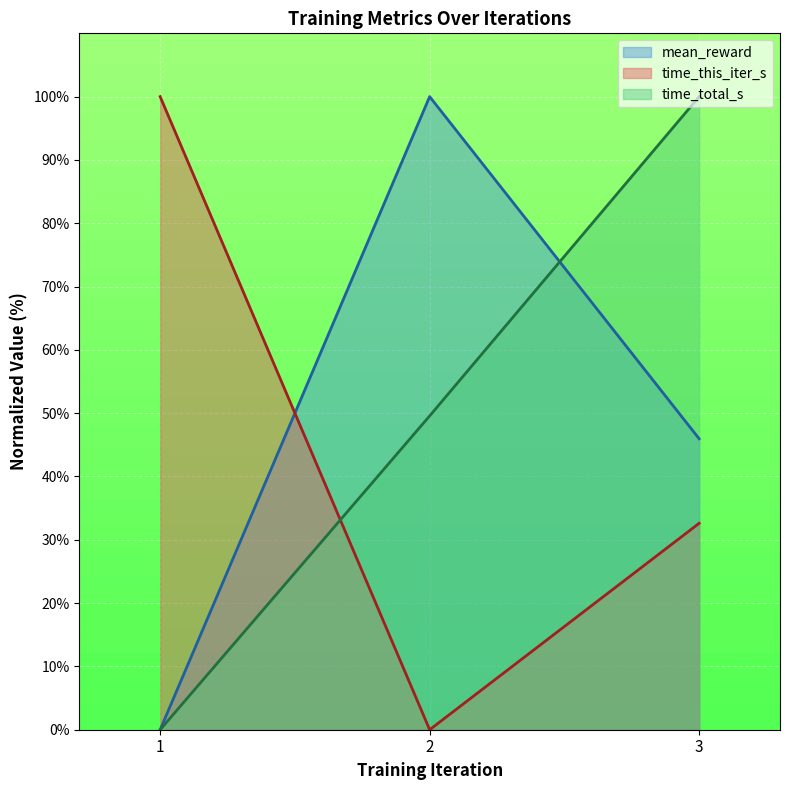

List the series in order of their peak value, lowest first.

mean_reward, time_this_iter_s, time_total_s